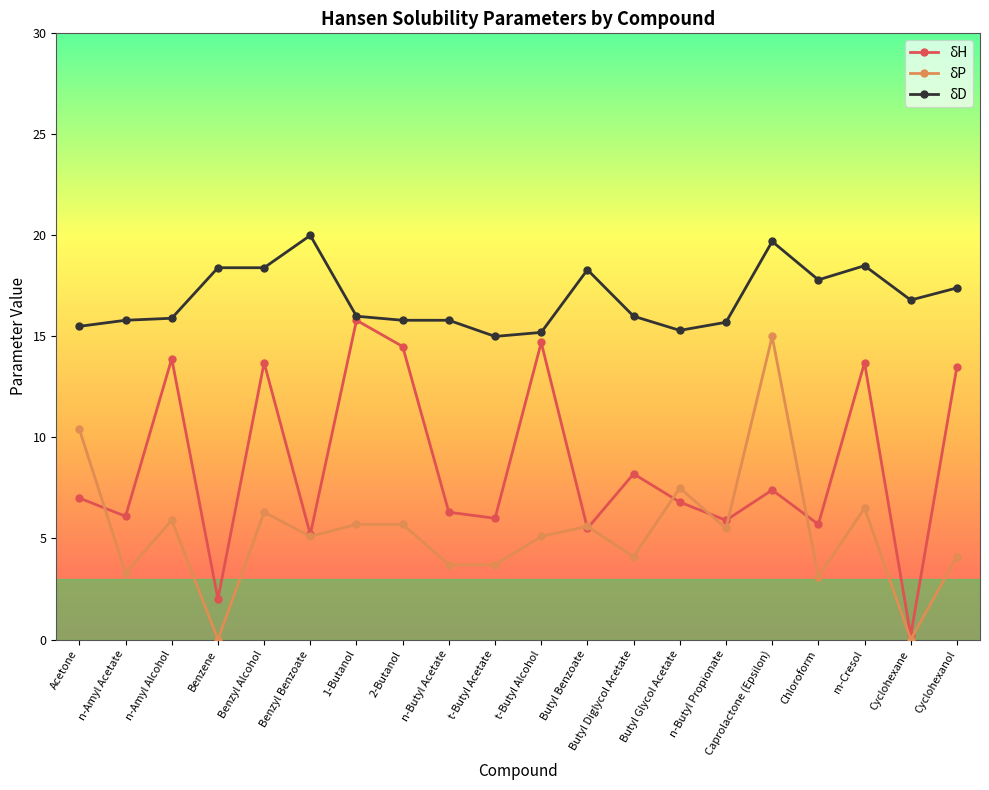

Which series has the largest total across all categories?

δD